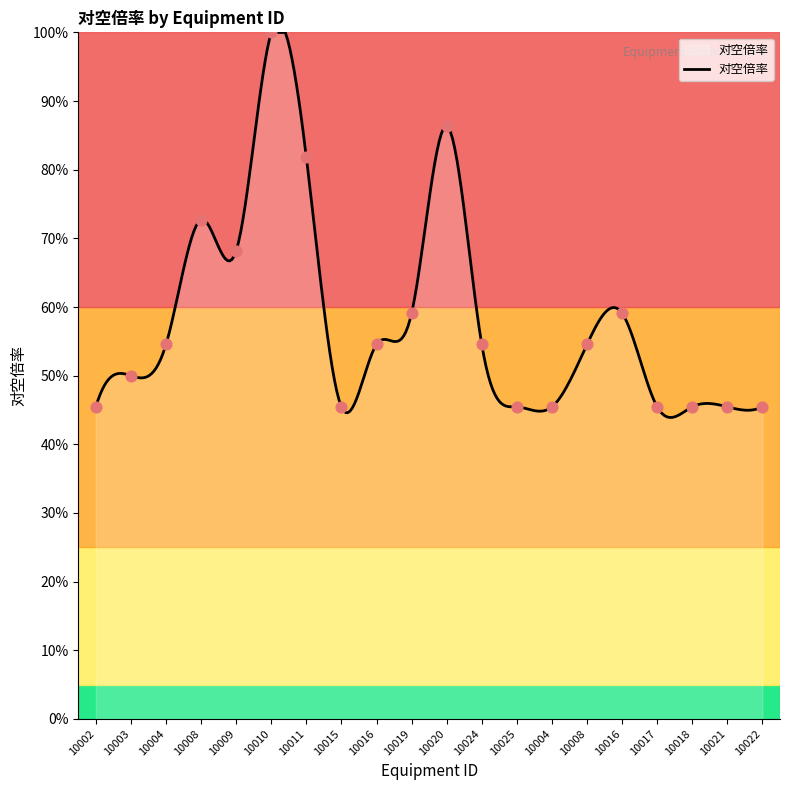

Between 10024 and 10008, which is larger?

10024